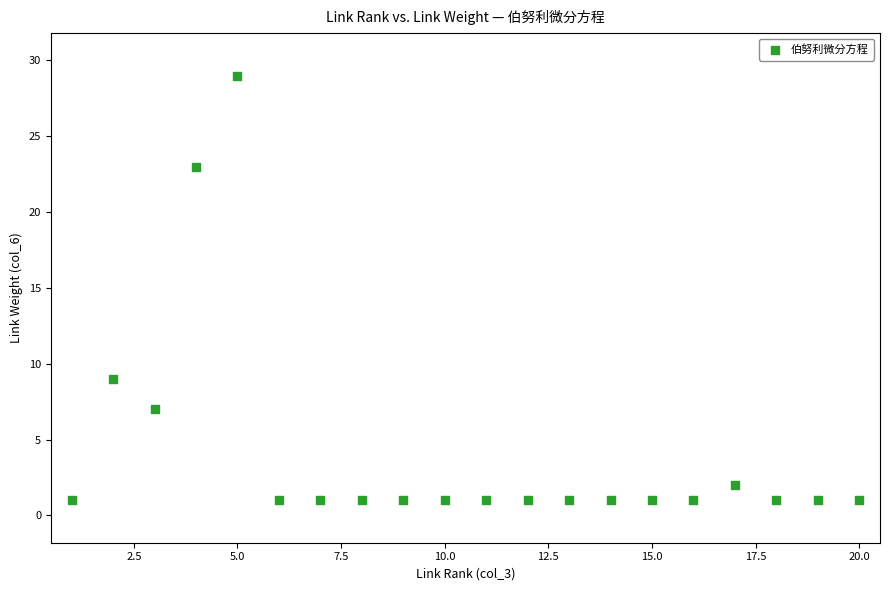

What Y value in the scatter plot is closest to 15?

9